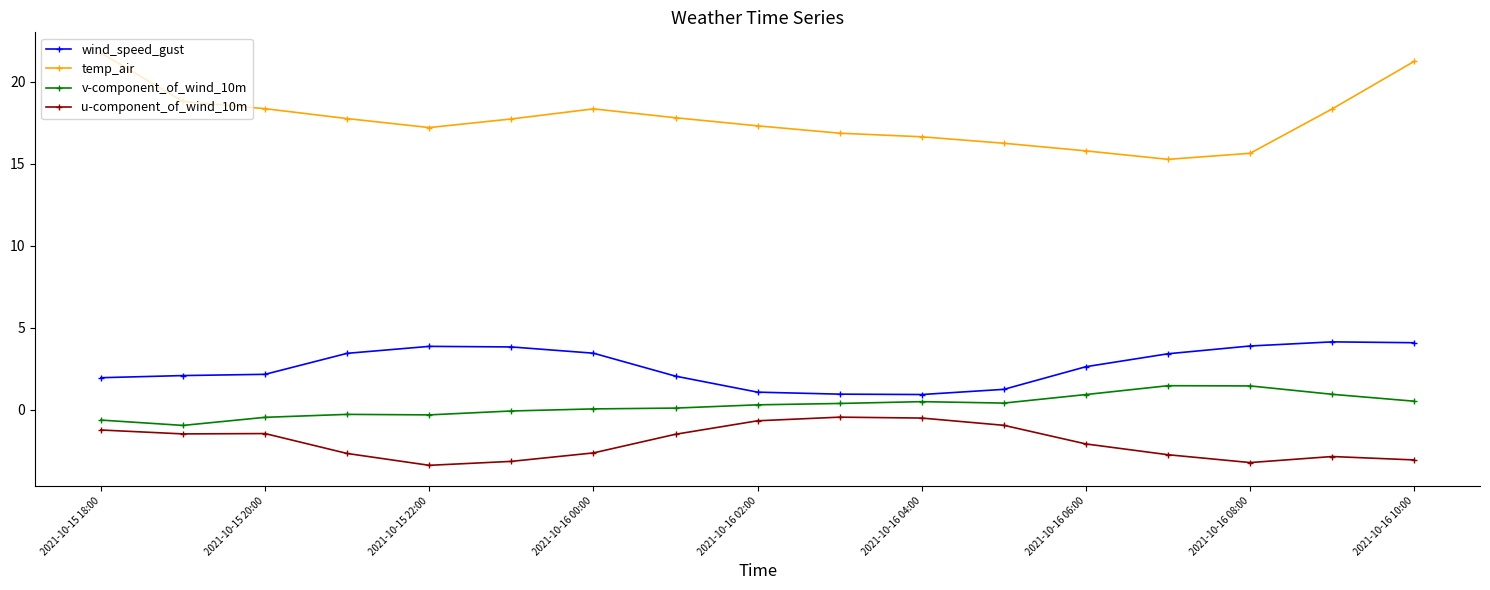

True or false: v-component_of_wind_10m has more than 1 points higher than both neighbors.

True